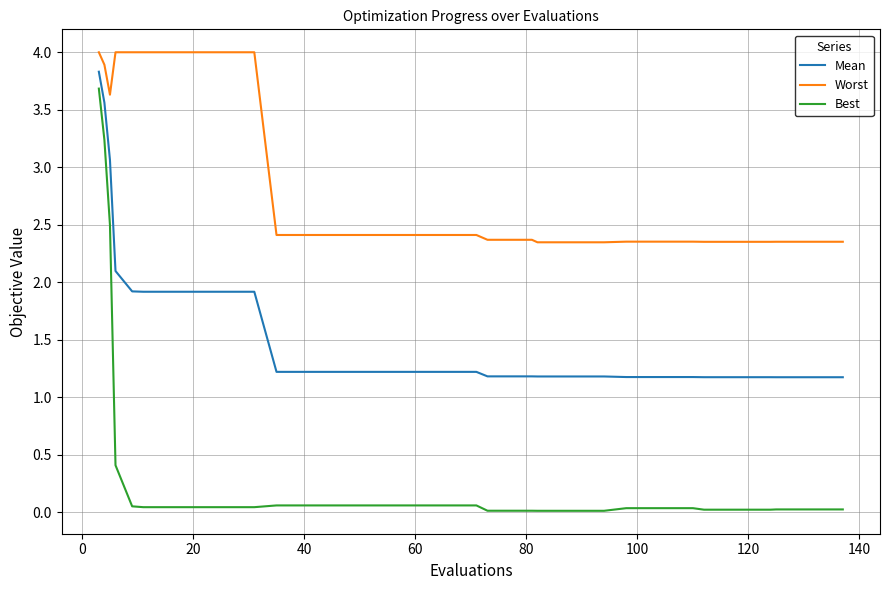

What are all the series names shown in the legend?

Mean, Worst, Best